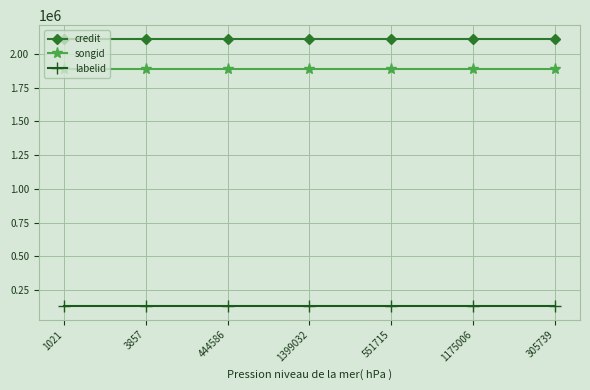

True or false: credit and songid intersect in this chart.

False